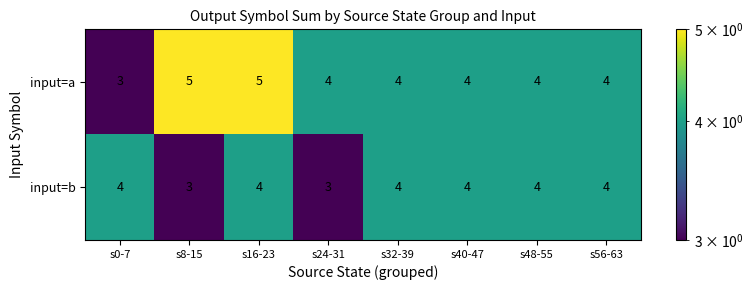

List the series in order of their overall mean, lowest first.

input=b, input=a